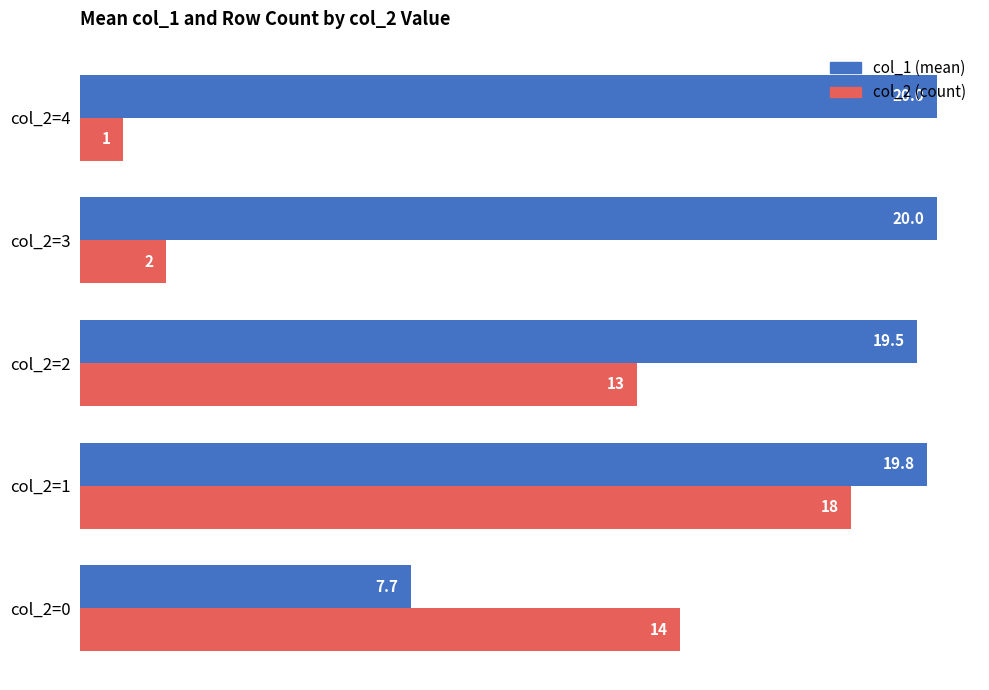

How many series are shown in this chart?

2